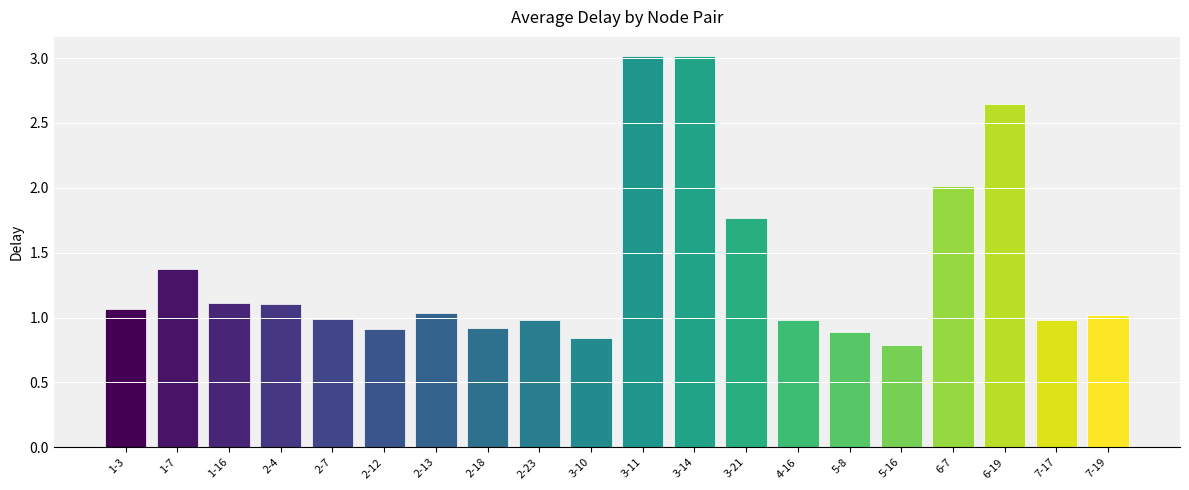

What is the value of the 11th bar from the left?

3.0